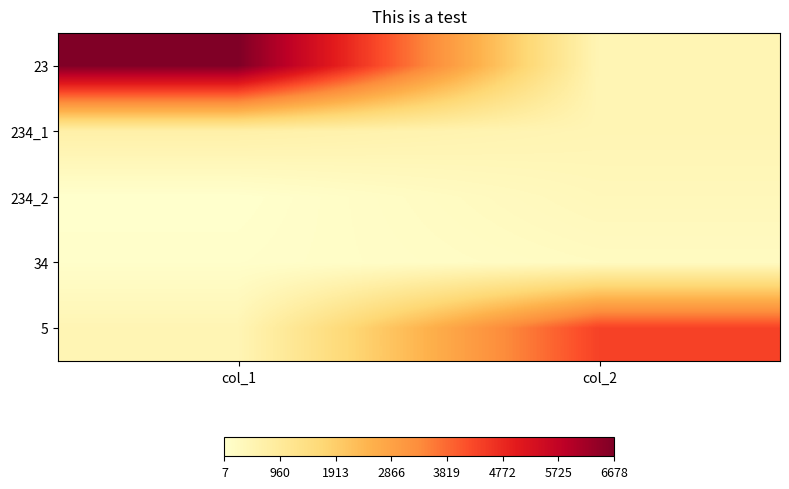

At how many categories does at least one series exceed 2495?

2